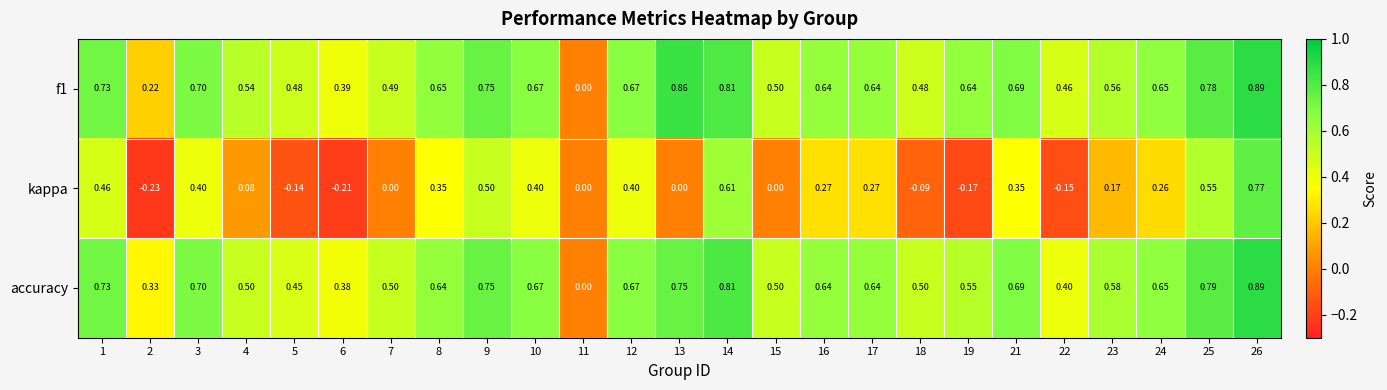

How many data points does each series have?

25